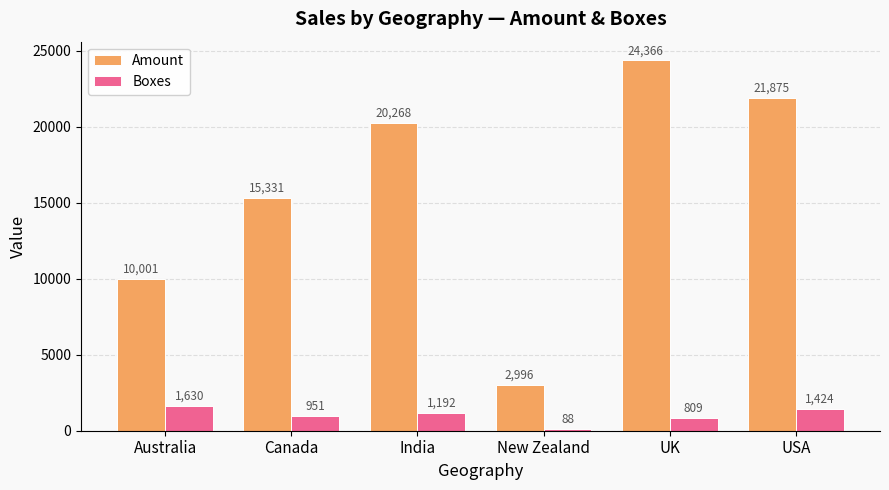

What is the label of the 5th bar from the left?

UK